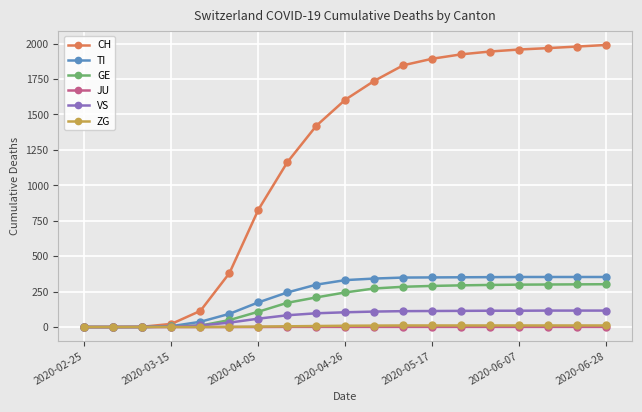

Which series has the largest total across all categories?

CH